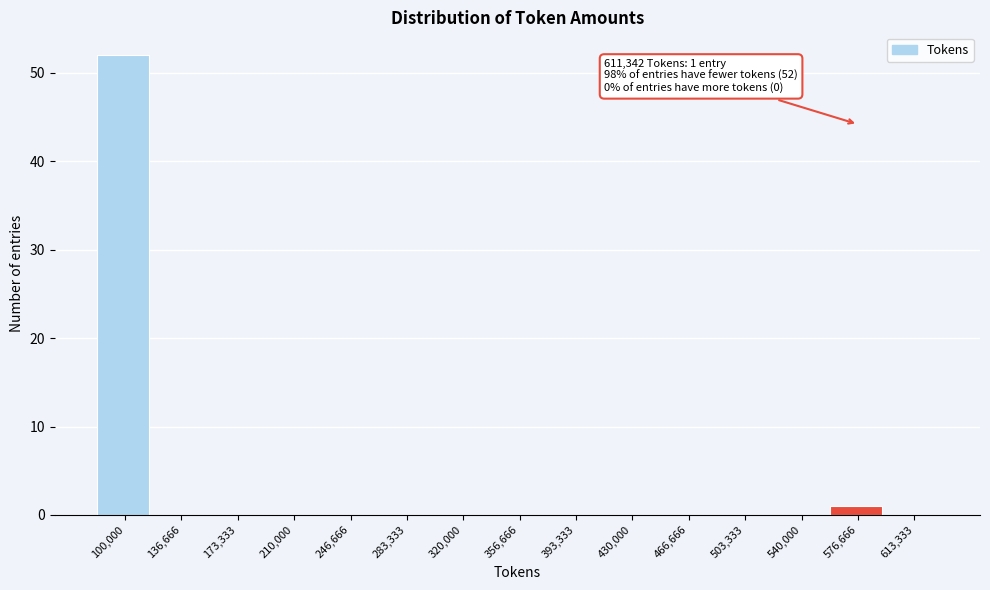

Reading right to left, extract all data points from this chart.

613,333=0	576,666=1	540,000=0	503,333=0	466,666=0	430,000=0	393,333=0	356,666=0	320,000=0	283,333=0	246,666=0	210,000=0	173,333=0	136,666=0	100,000=52